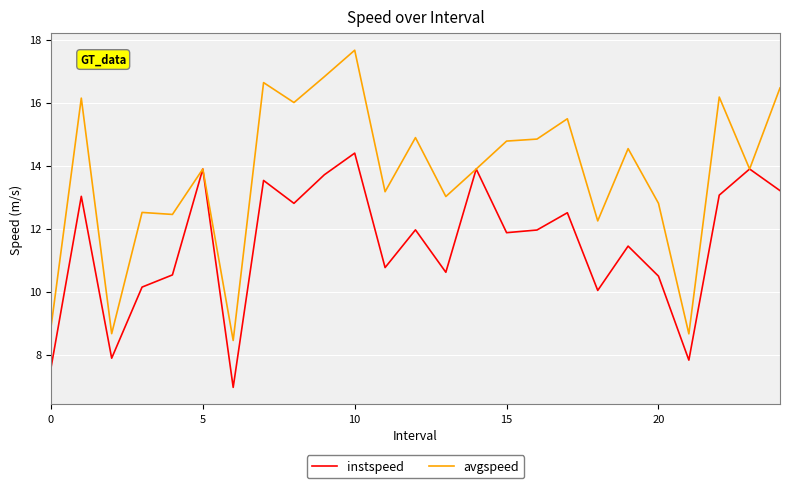

List the series in order of their peak value, lowest first.

instspeed, avgspeed